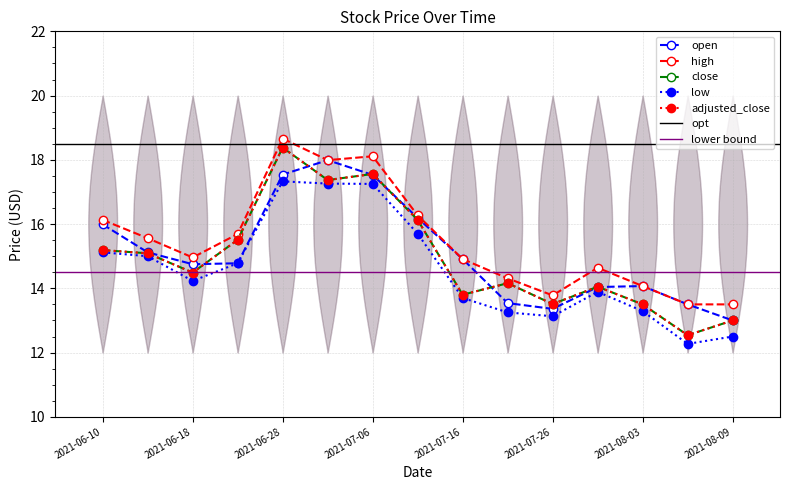

What position from the right is 2021-06-18?

13